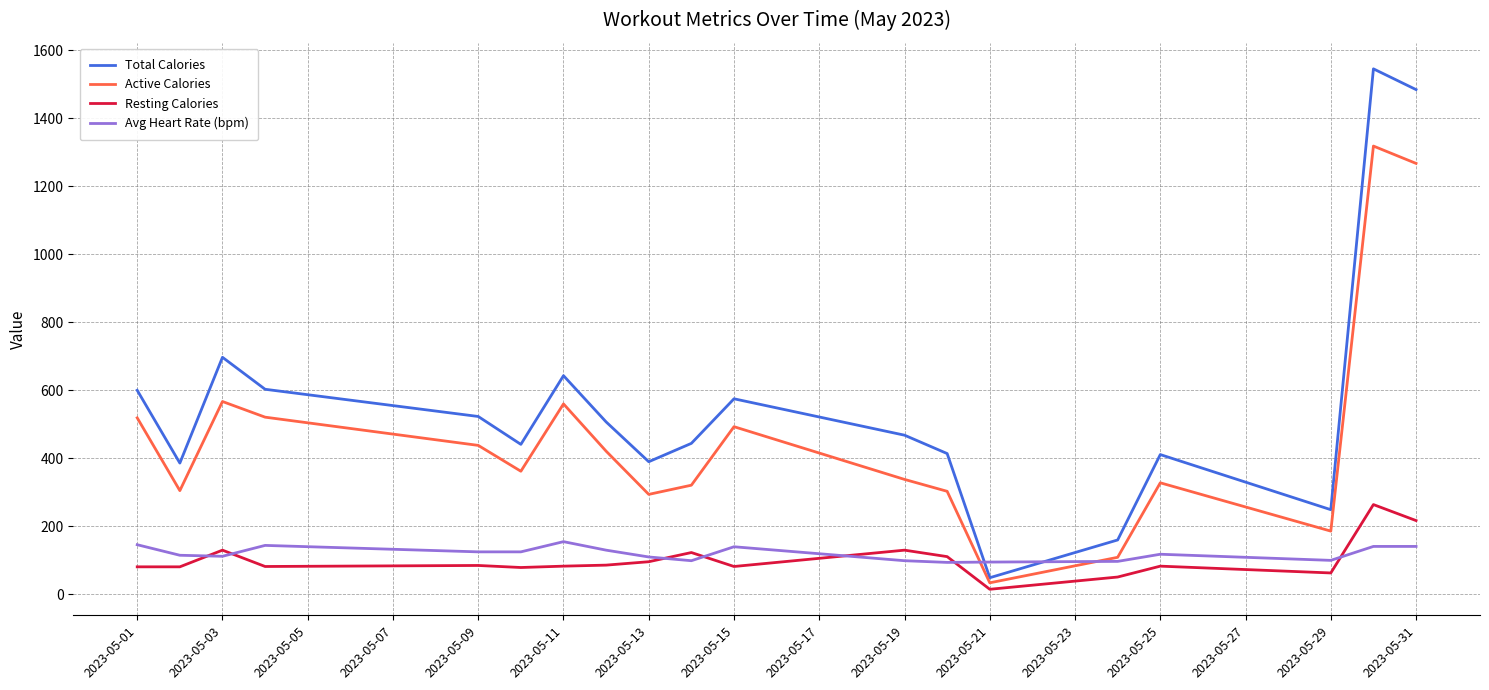

Which series has the largest total across all categories?

Total Calories